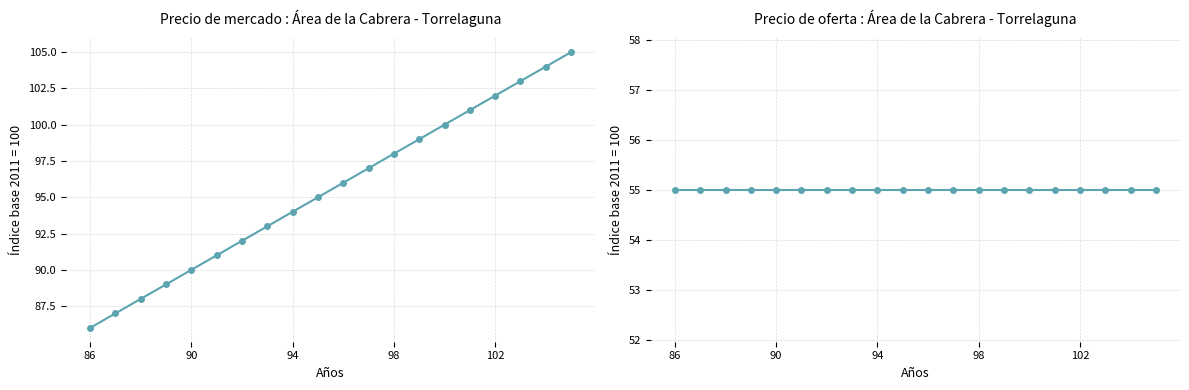

Count the number of categories in the chart.

20